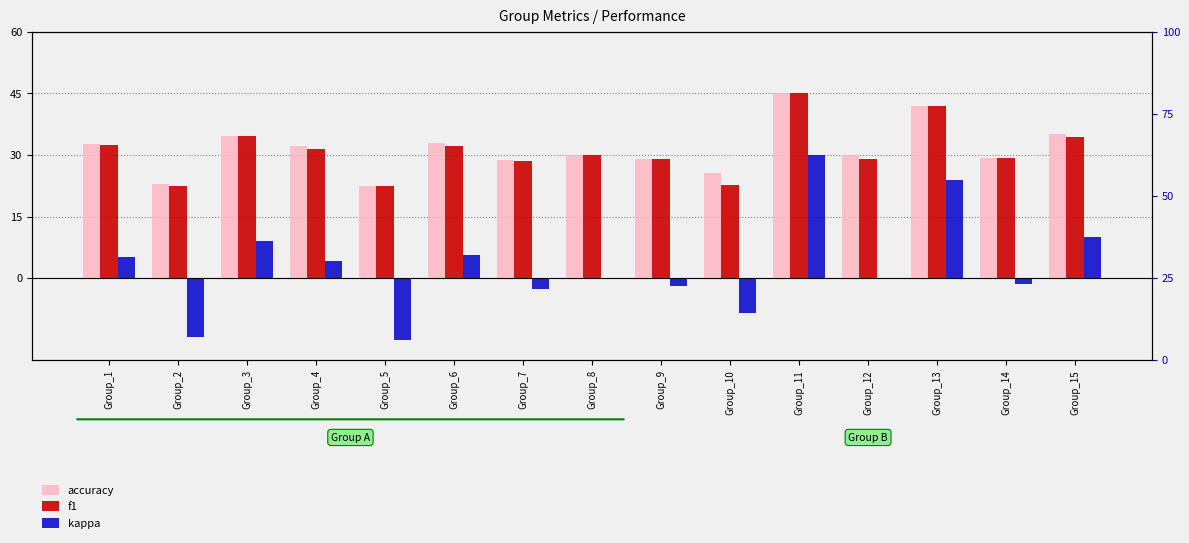

Rank the series by their maximum value, from lowest to highest.

kappa, accuracy, f1